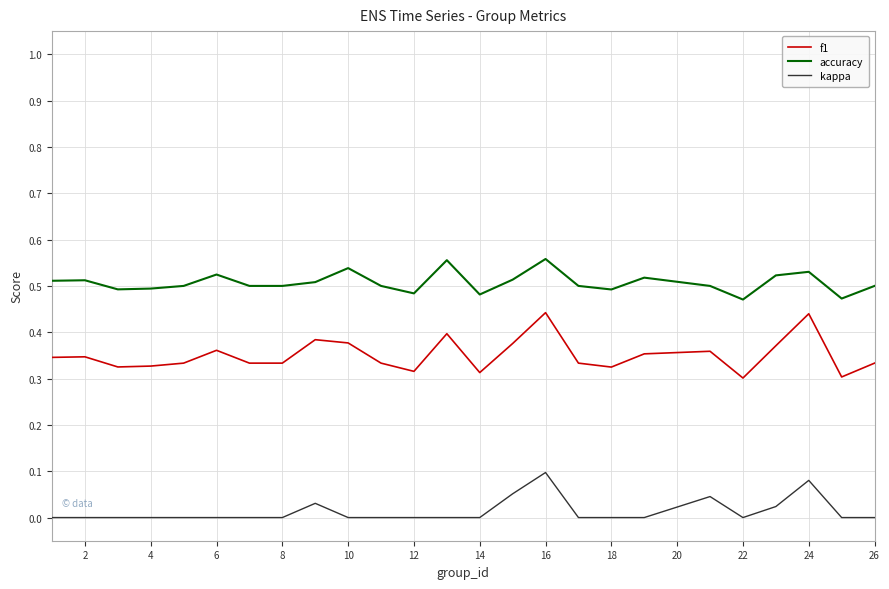

What is the sum of all accuracy values?

12.7